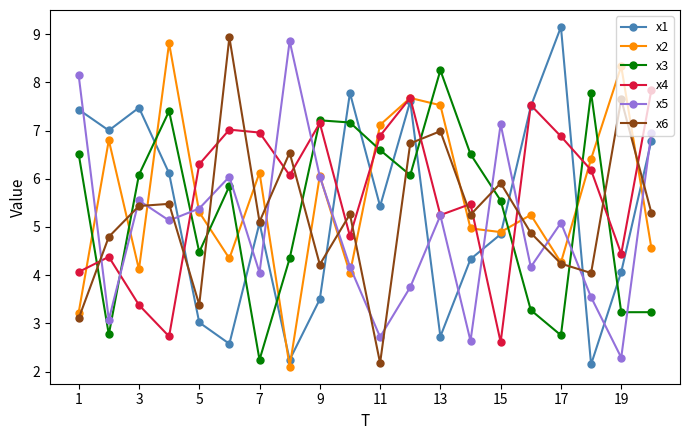

Reading left to right, list all the values displayed in this chart.

x1: 7.4	7.0	7.5	6.1	3.0	2.6	5.1	2.2	3.5	7.8	5.4	7.6	2.7	4.3	4.8	7.5	9.1	2.1	4.1	6.8
x2: 3.2	6.8	4.1	8.8	5.3	4.3	6.1	2.1	6.1	4.0	7.1	7.7	7.5	5.0	4.9	5.3	4.3	6.4	8.3	4.6
x3: 6.5	2.8	6.1	7.4	4.5	5.8	2.2	4.3	7.2	7.2	6.6	6.1	8.3	6.5	5.5	3.3	2.8	7.8	3.2	3.2
x4: 4.1	4.4	3.4	2.7	6.3	7.0	7.0	6.1	7.2	4.8	6.9	7.7	5.2	5.5	2.6	7.5	6.9	6.2	4.4	7.8
x5: 8.1	3.1	5.5	5.1	5.4	6.0	4.1	8.9	6.0	4.2	2.7	3.8	5.2	2.6	7.1	4.2	5.1	3.5	2.3	7.0
x6: 3.1	4.8	5.4	5.5	3.4	8.9	5.1	6.5	4.2	5.3	2.2	6.7	7.0	5.3	5.9	4.9	4.2	4.0	7.6	5.3